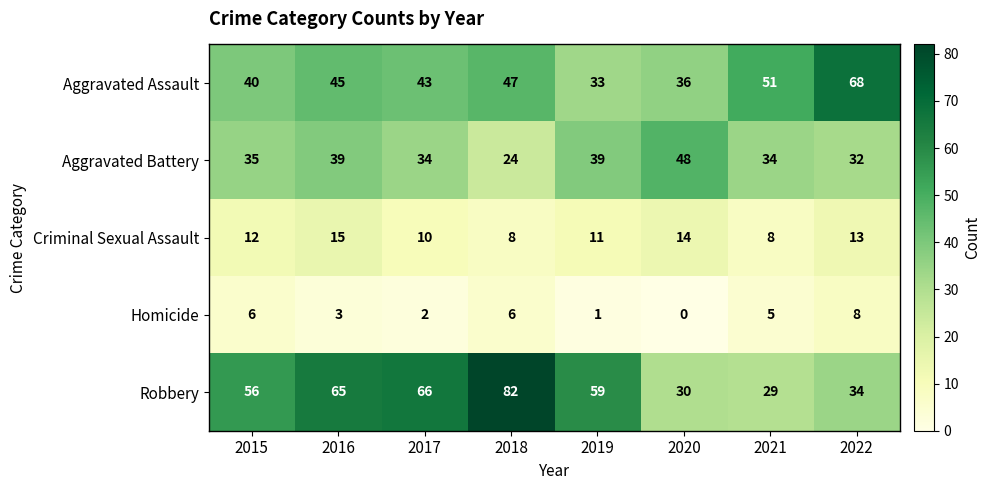

Rank the series at 2015 from highest to lowest value.

Robbery, Aggravated Assault, Aggravated Battery, Criminal Sexual Assault, Homicide